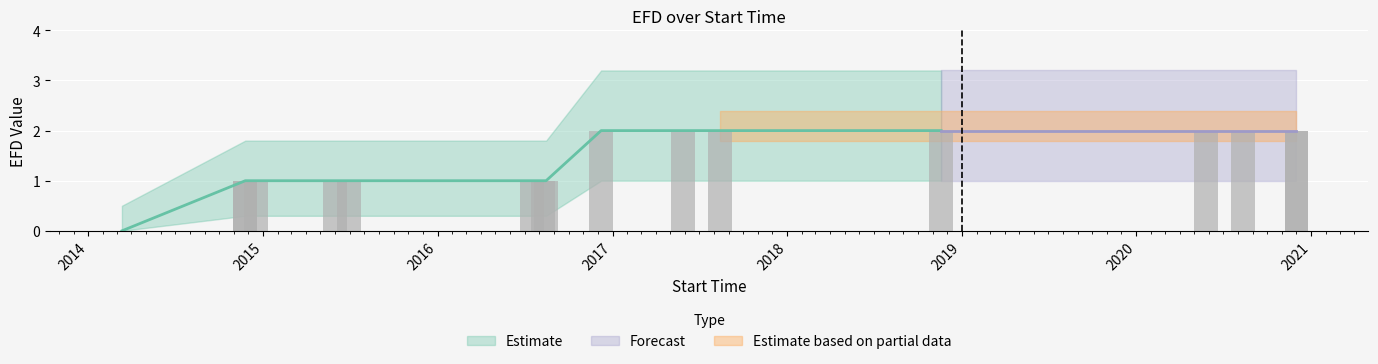

Between 2014-11-25 and 2017-08-14, which is larger?

2017-08-14